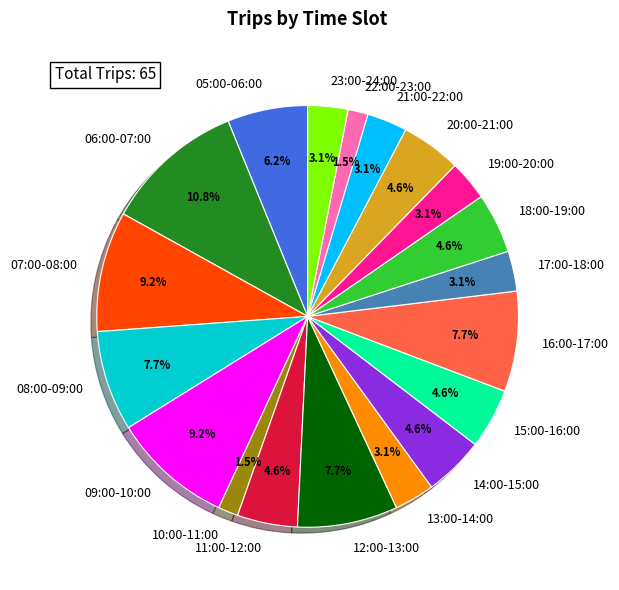

What percentage is NOT represented by 11:00-12:00?

95.4%